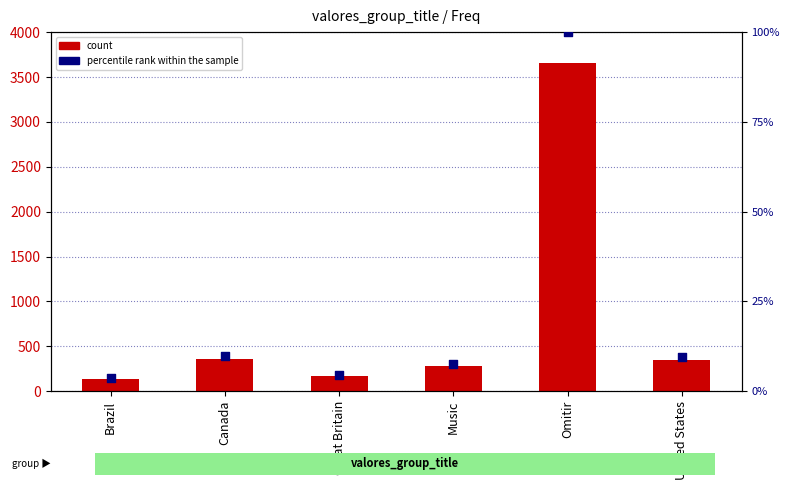

At how many categories does at least one series exceed 614?

1